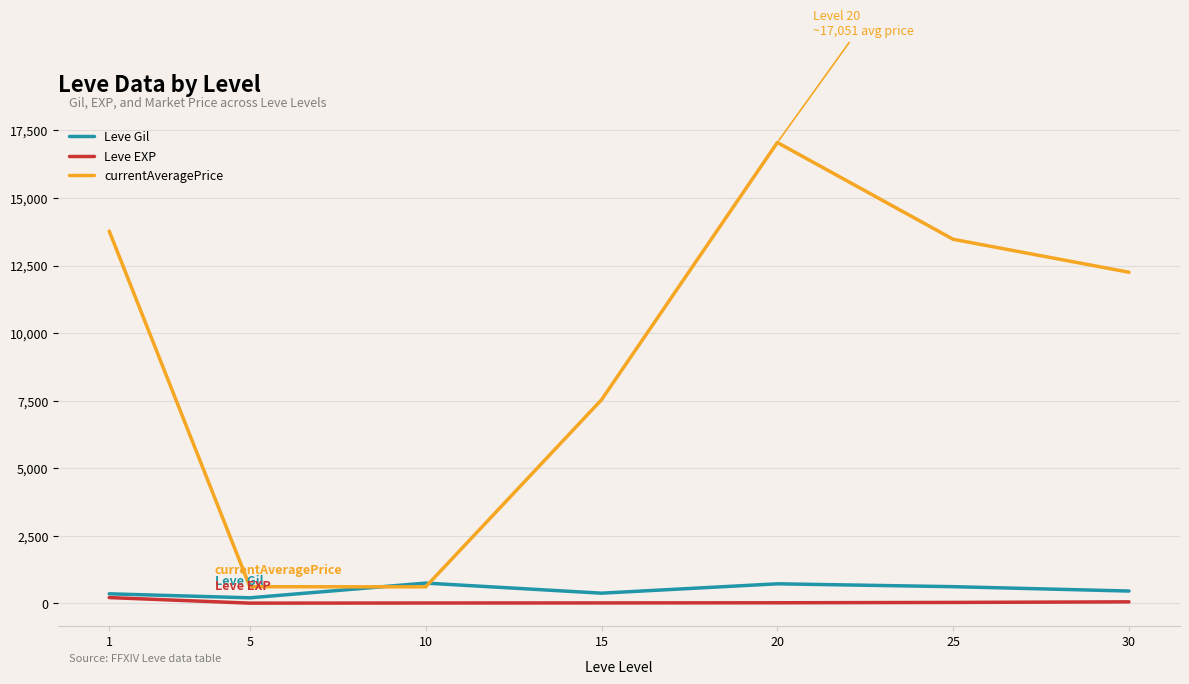

At which category is the sum across all series the highest?

20